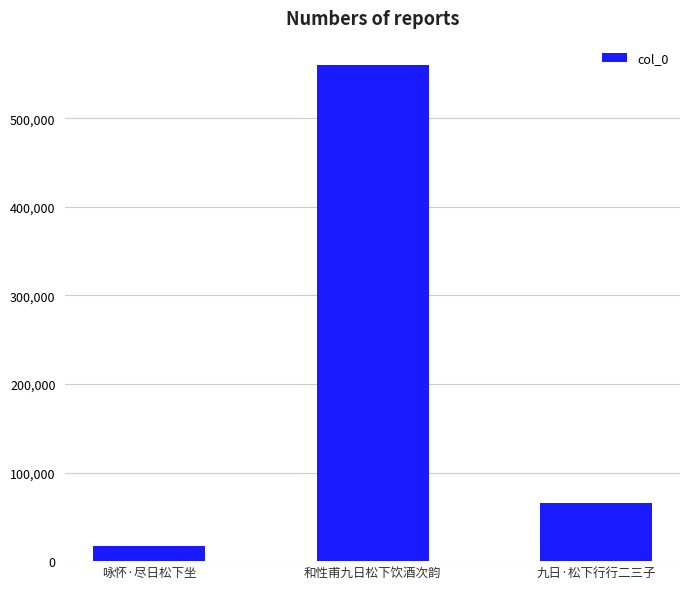

What is the sum of the values at 咏怀·尽日松下坐 and 九日·松下行行二三子?

83411